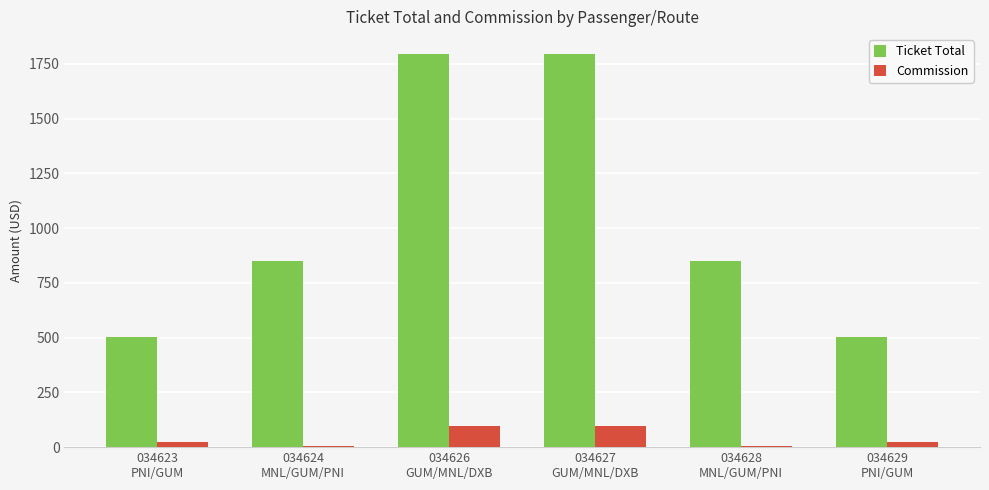

What is the sum of all Commission values?

250.6